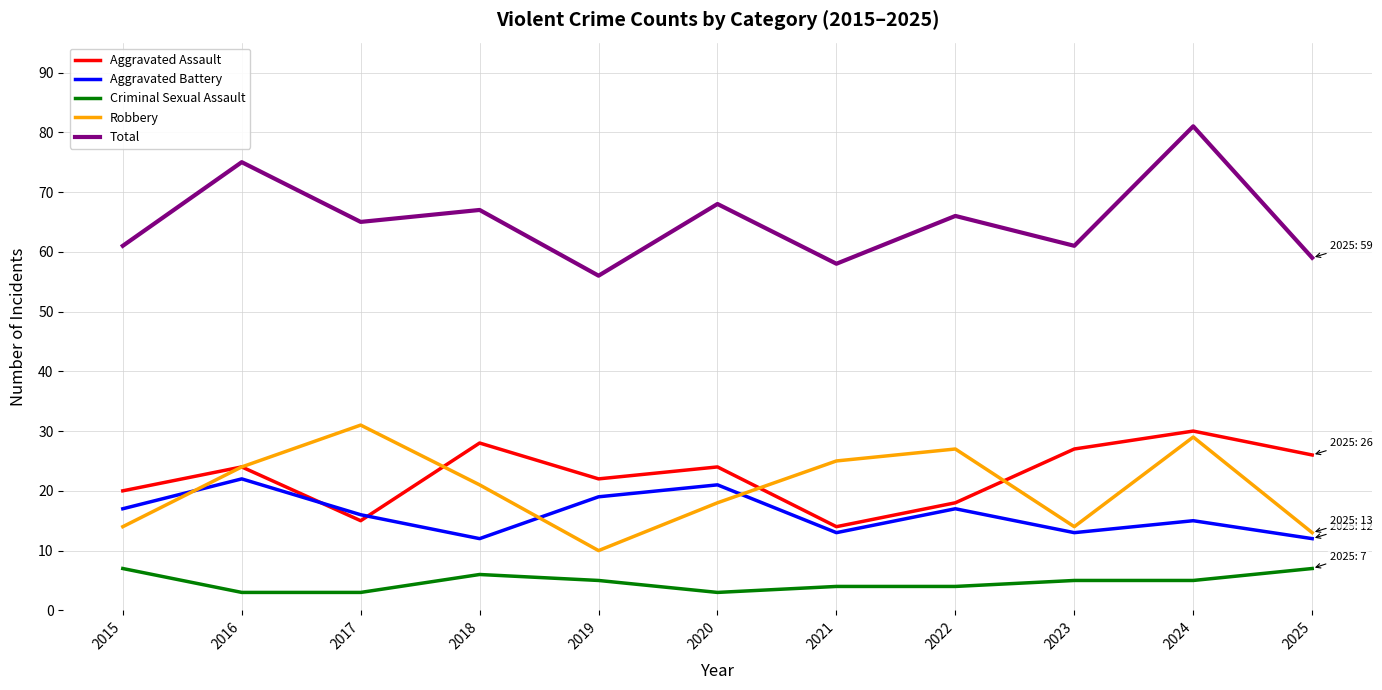

Reading left to right, extract all data points from this chart.

Aggravated Assault: 20	24	15	28	22	24	14	18	27	30	26
Aggravated Battery: 17	22	16	12	19	21	13	17	13	15	12
Criminal Sexual Assault: 7	3	3	6	5	3	4	4	5	5	7
Robbery: 14	24	31	21	10	18	25	27	14	29	13
Total: 61	75	65	67	56	68	58	66	61	81	59